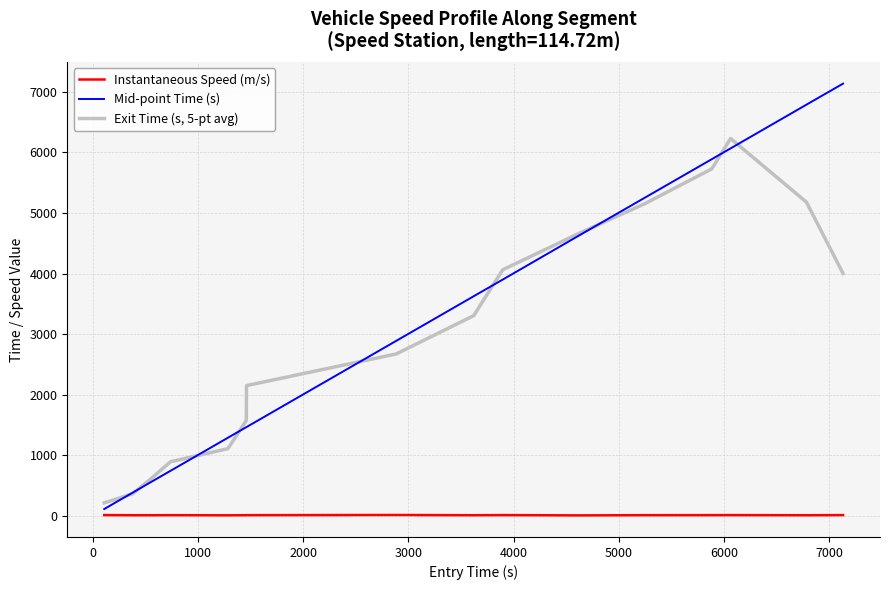

List the series in order of their peak value, lowest first.

Instantaneous Speed (m/s), Exit Time (s, 5-pt avg), Mid-point Time (s)